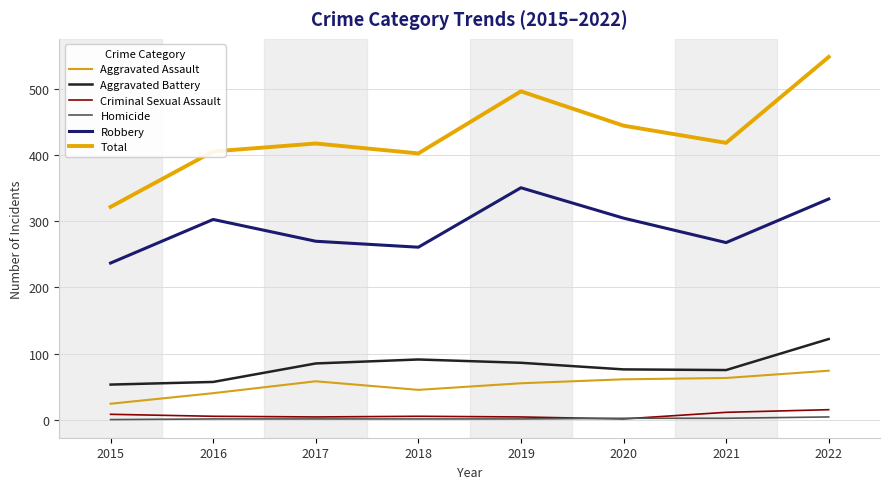

Does the chart display data point markers on the line(s)?

No